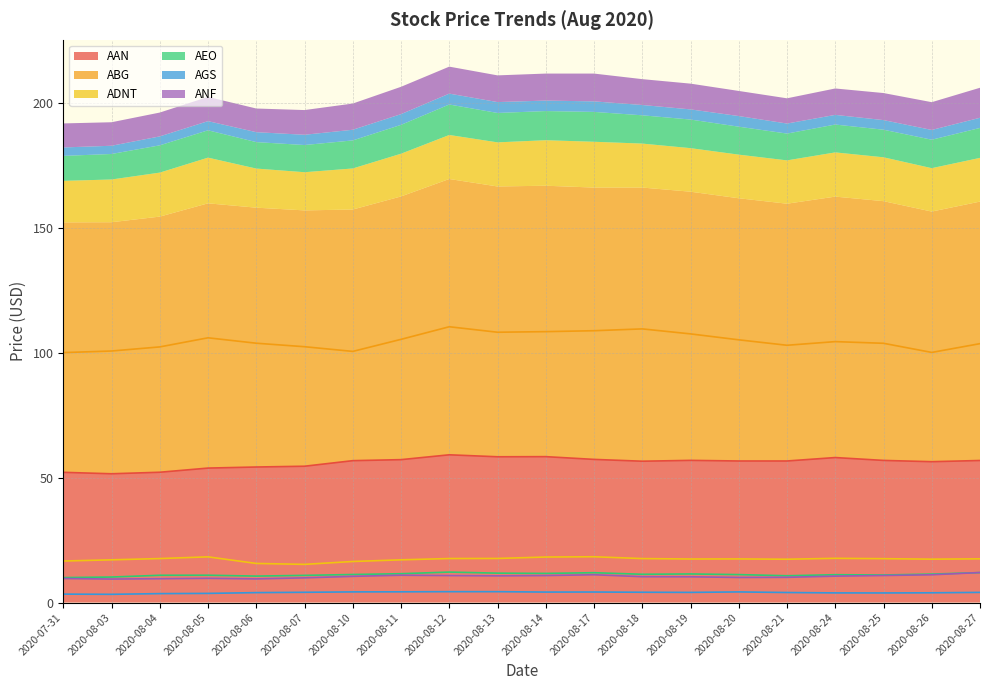

Which series has the widest spread of values?

ABG